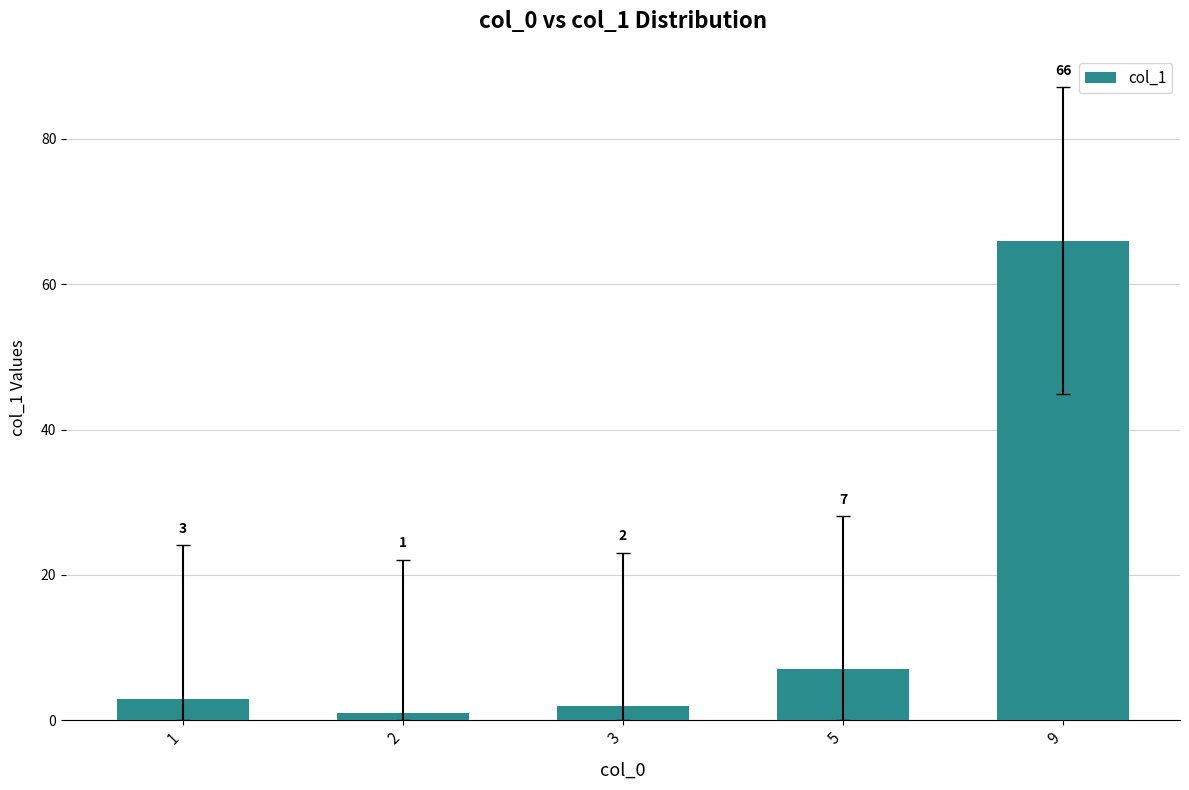

Reading right to left, transcribe all the data shown in this chart.

9=66	5=7	3=2	2=1	1=3